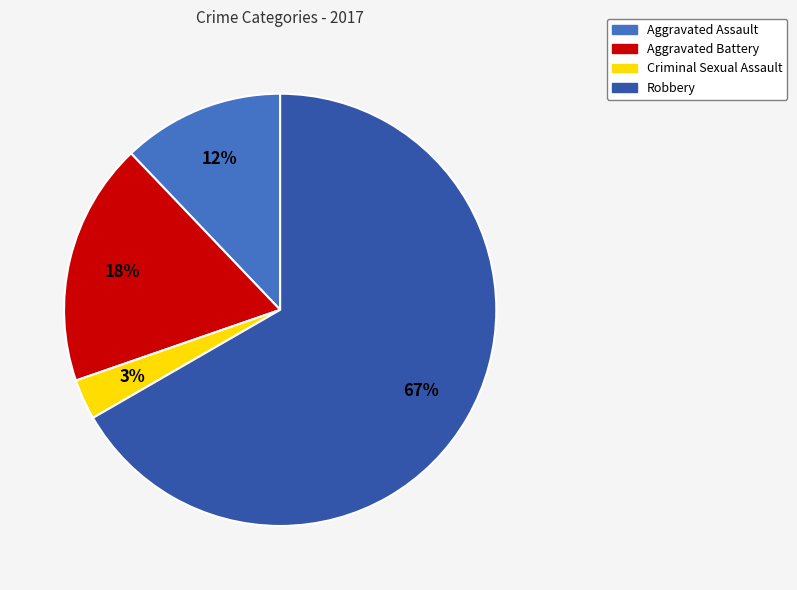

Which category has the biggest portion of the pie?

Robbery